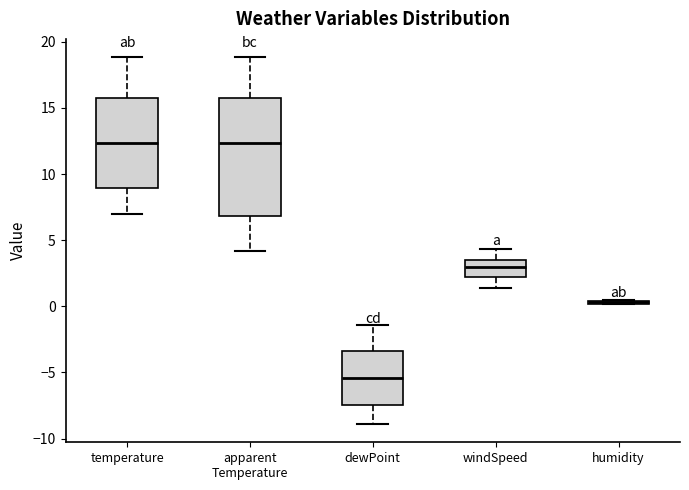

Where is the lower edge of the box for apparent Temperature on the y-axis? The values are not printed on the chart, so give them approximately, as read against the axis.

7.0